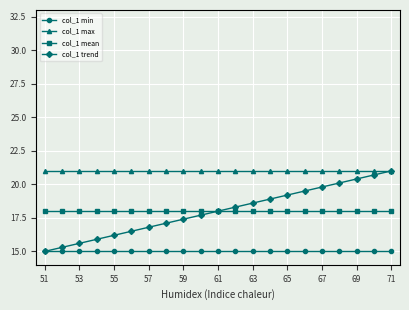

What is the average value of the col_1 max series?

21.0